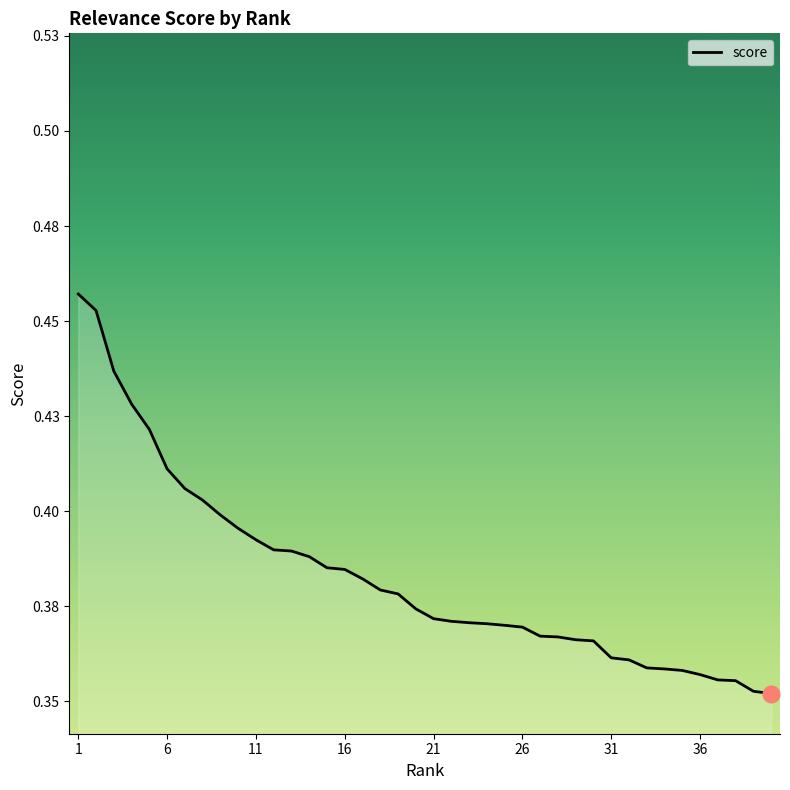

Is this an area chart (filled region under the line)?

Yes